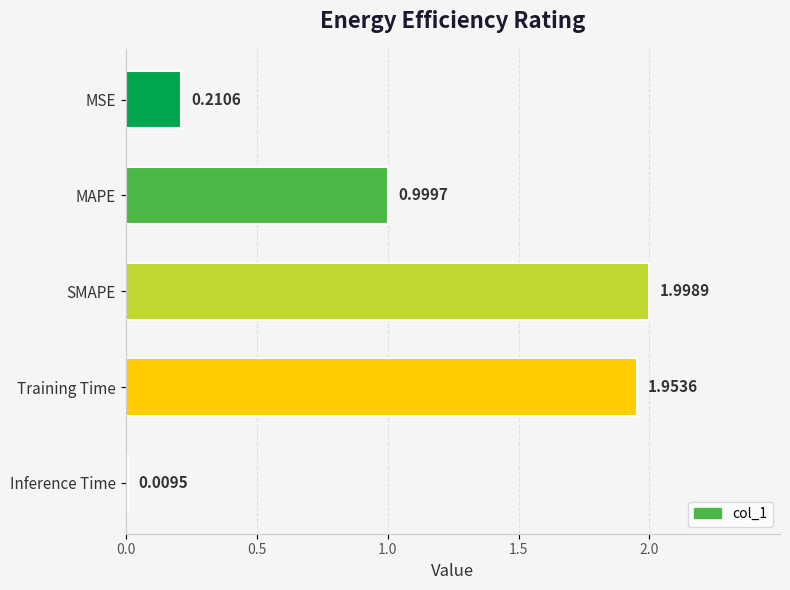

Where is the data nearest to the value 1?

MAPE